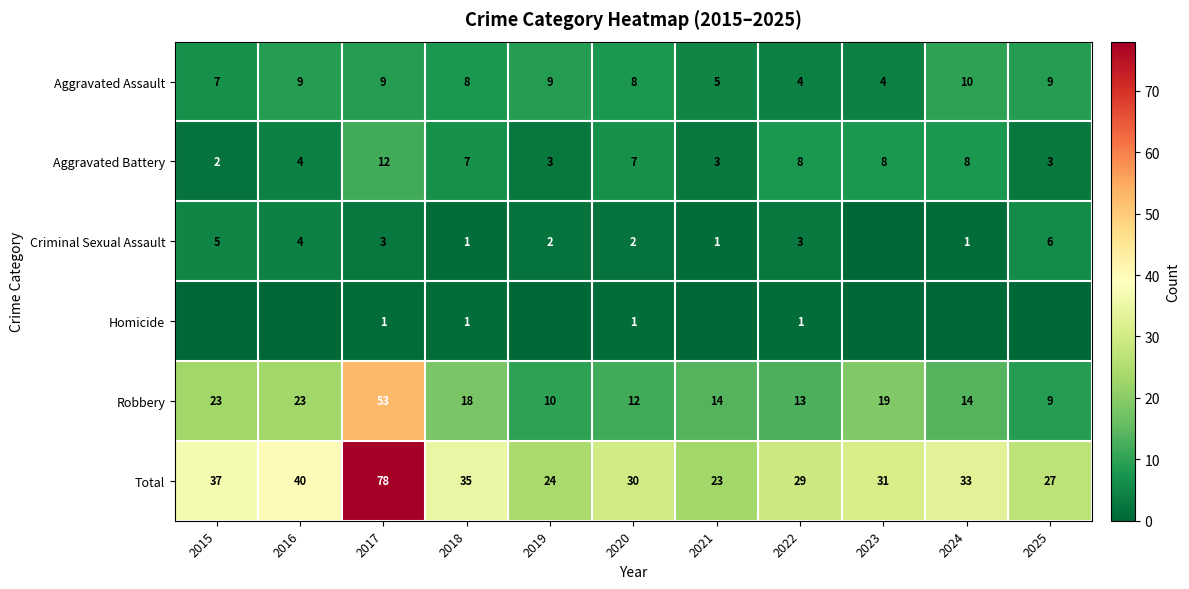

At which label does Robbery first exceed 14?

2015